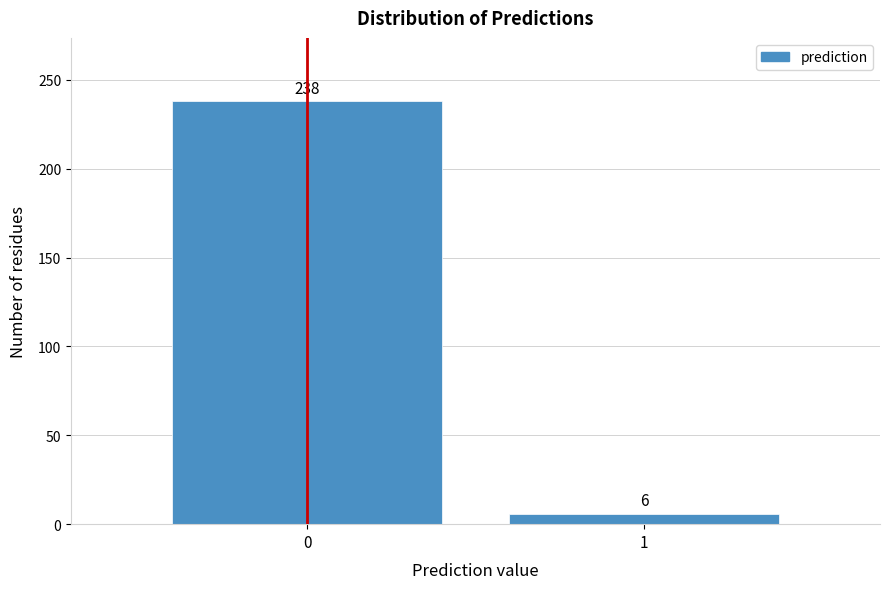

Reading left to right, extract all data points from this chart.

238	6